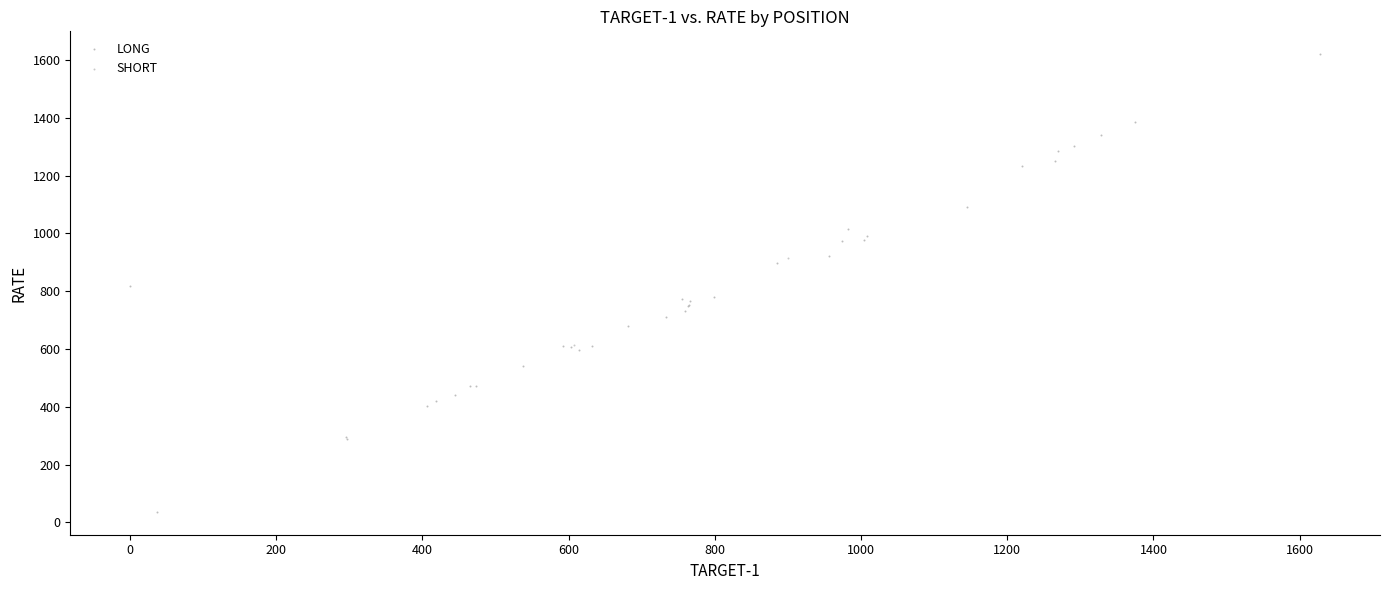

What are all the series names shown in the legend?

LONG, SHORT